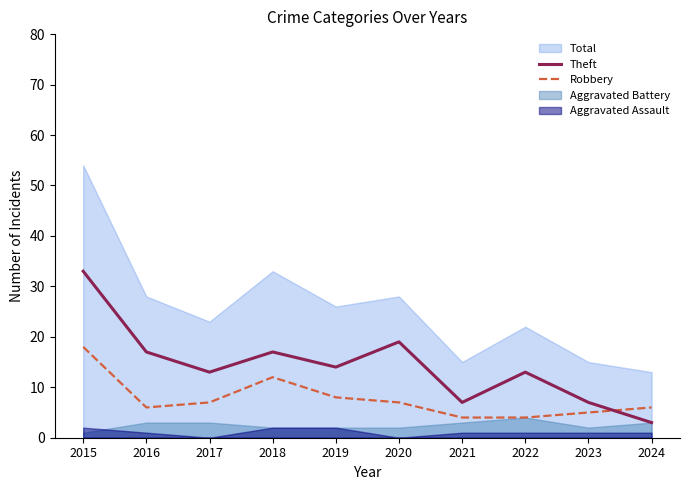

At which label is Robbery closest to 11?

2018